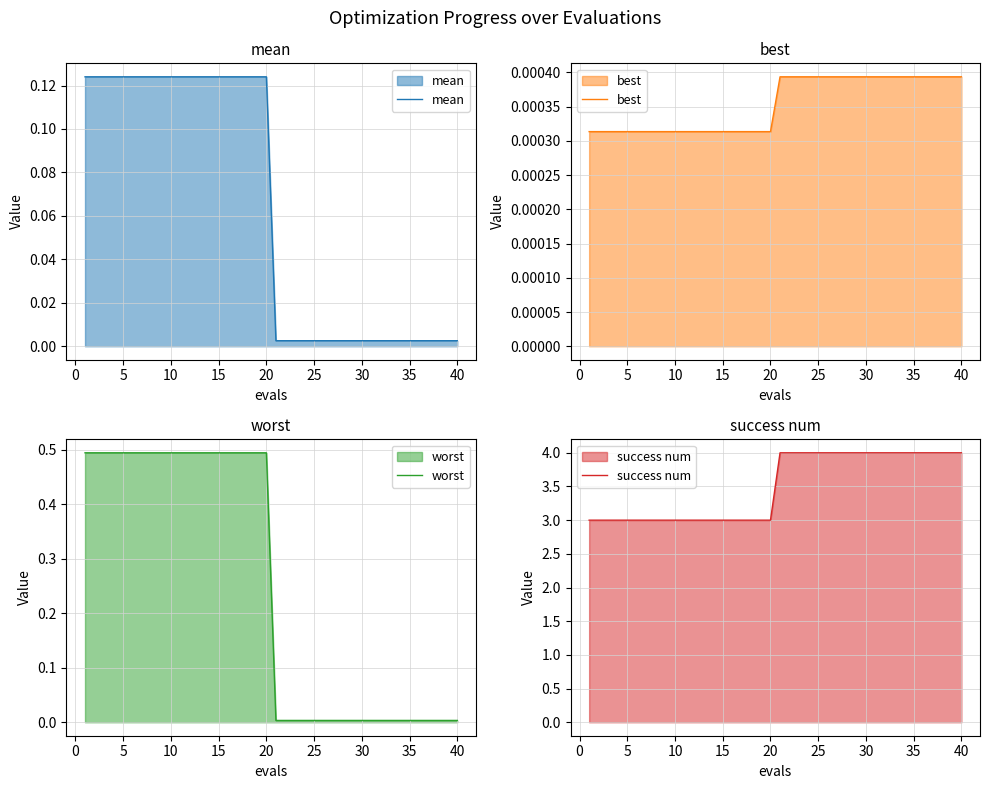

What are all the series names shown in the legend?

mean, best, worst, success num